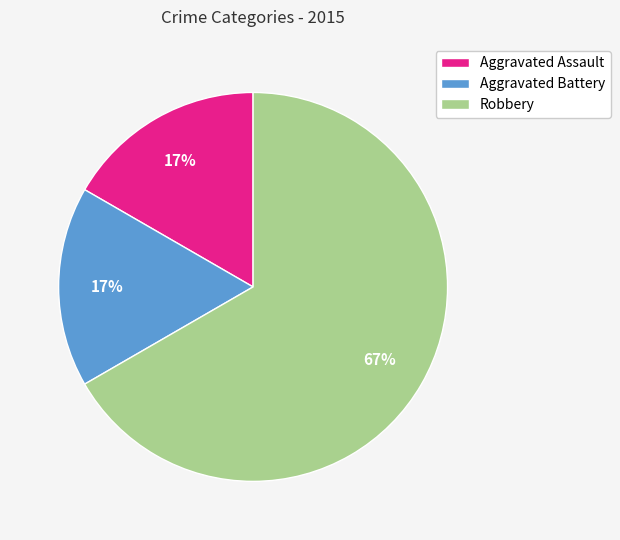

Which has a higher value, Aggravated Assault or Robbery?

Robbery